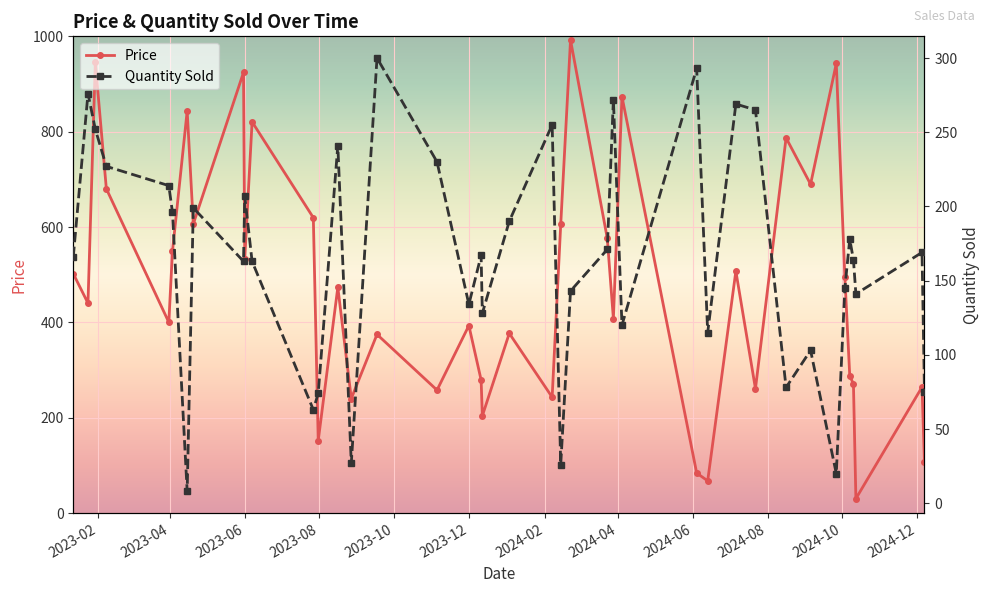

How many categories are shown in the chart?

40